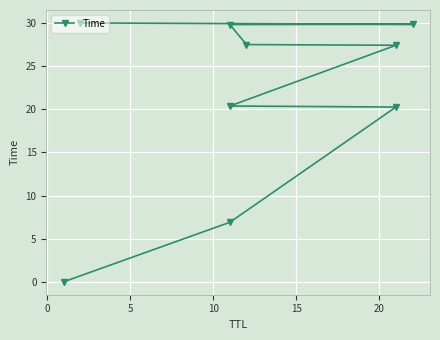

What is the sum of all values?

192.1